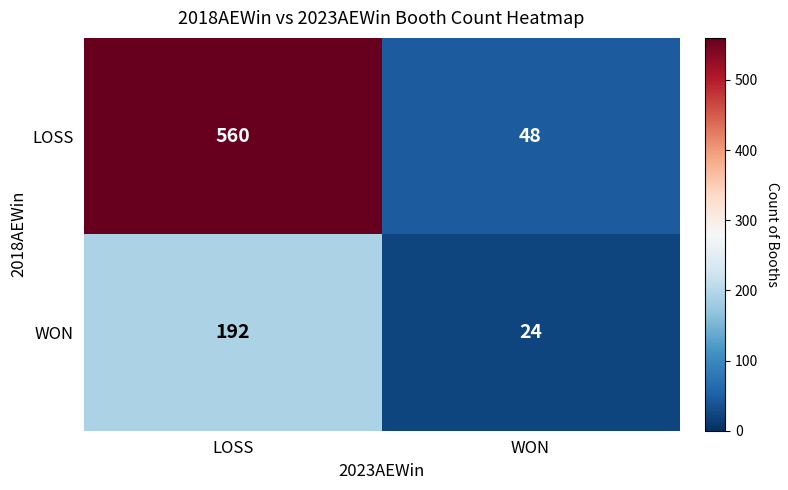

Count the number of data series in this chart.

2